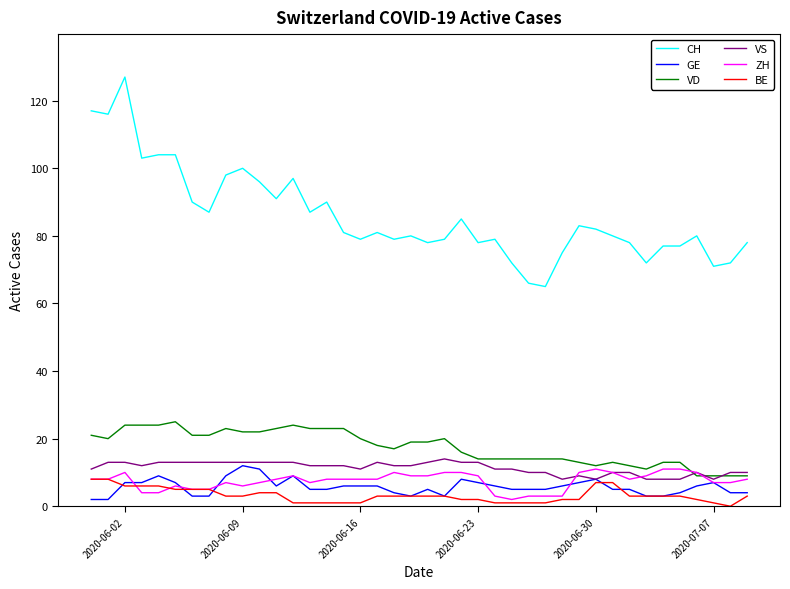

Count the number of data series in this chart.

6